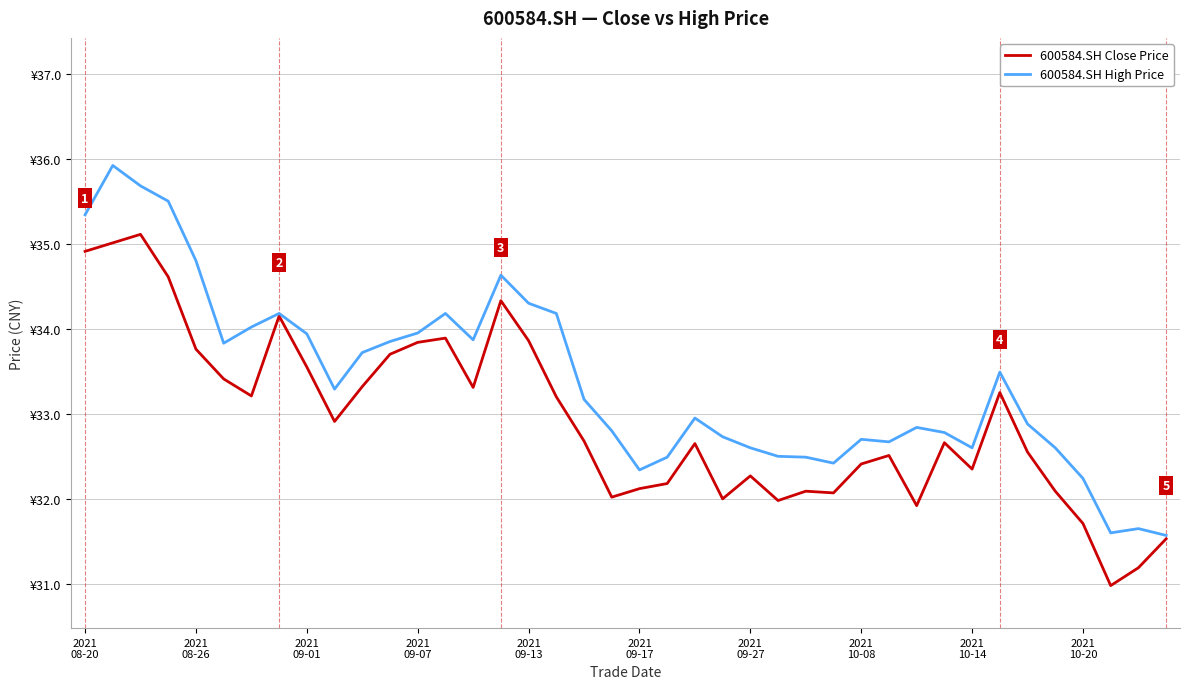

Which series has the largest total across all categories?

600584.SH High Price